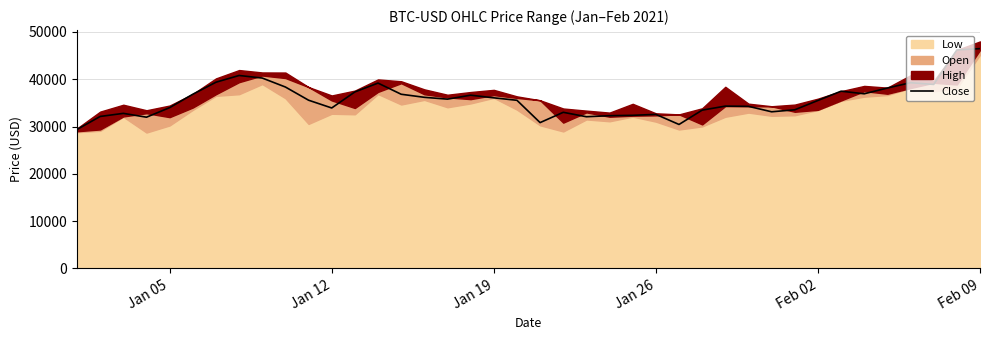

What is the maximum value for Close?

46481.1